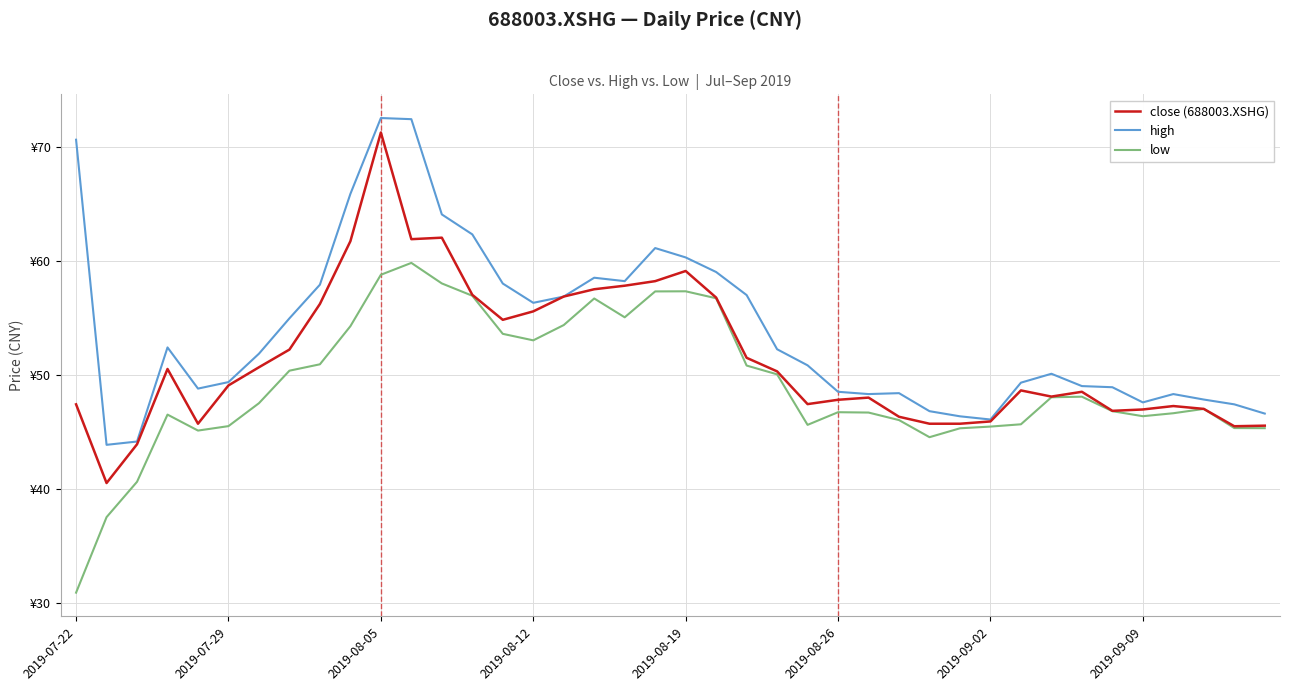

At which label does low reach its minimum?

2019-07-22